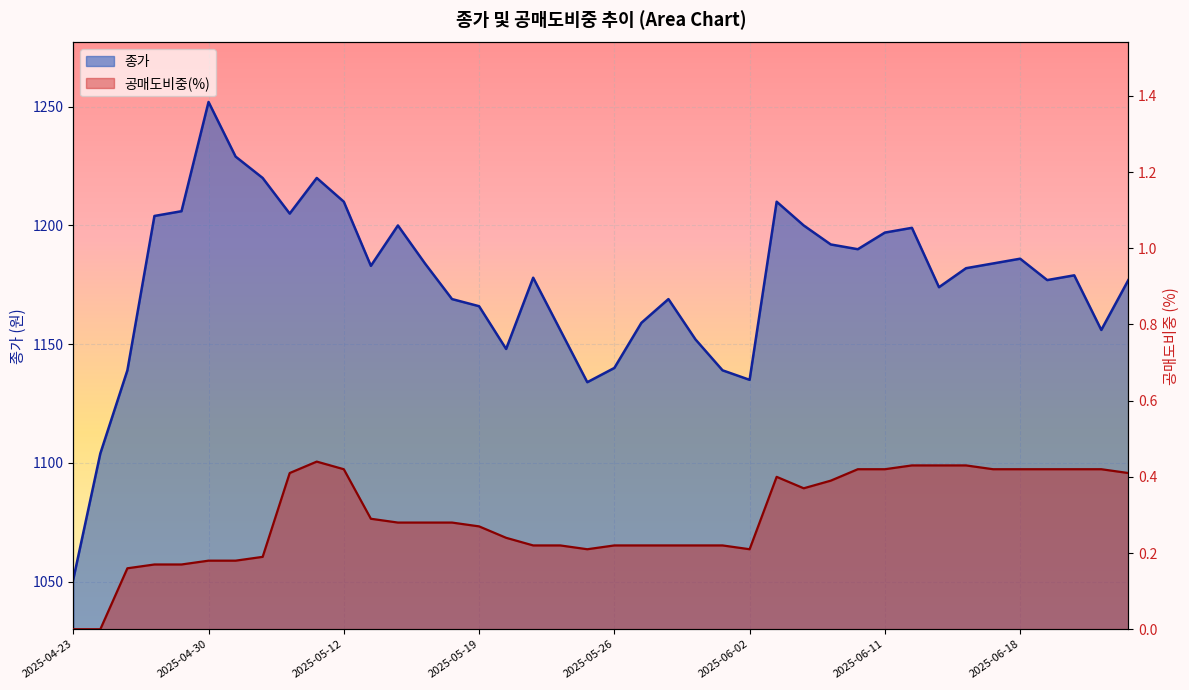

Is it true that 공매도비중(%) equals 0.2 at 2025-05-27?

True